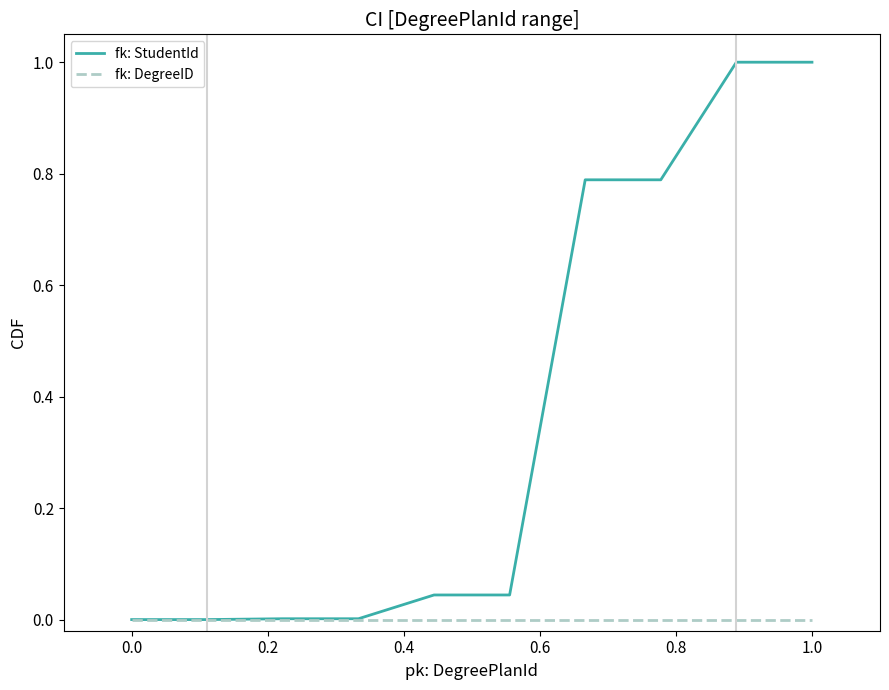

Which series has the largest range (max minus min)?

fk: StudentId